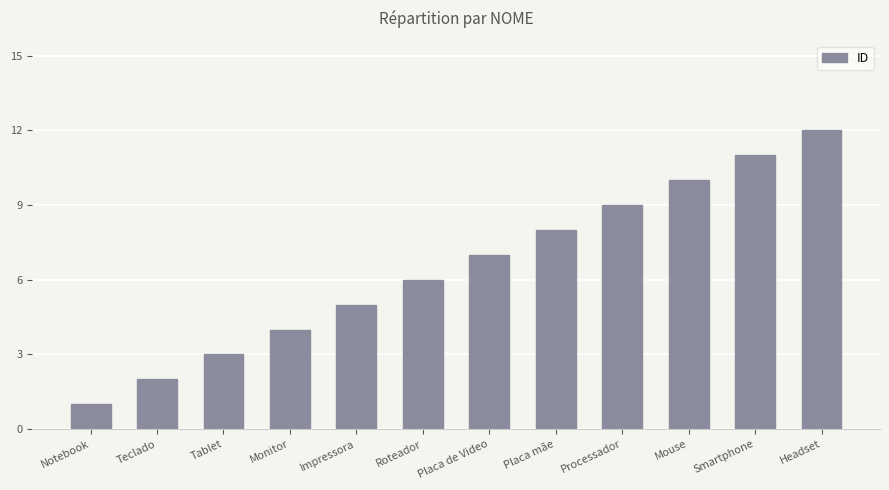

What is the value of the 4th bar from the left?

4